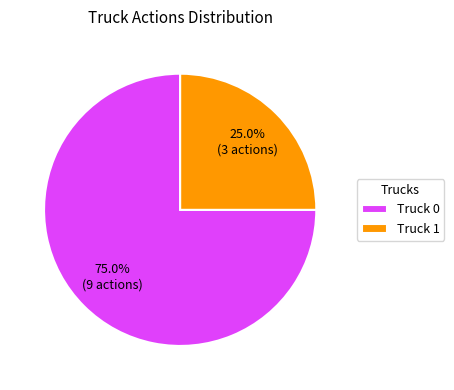

How many segments does this pie chart have?

2